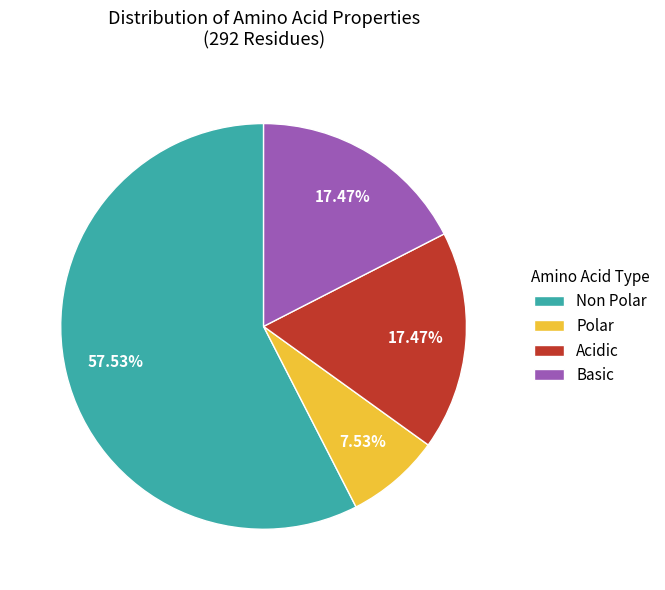

Which slice is the smallest?

Polar